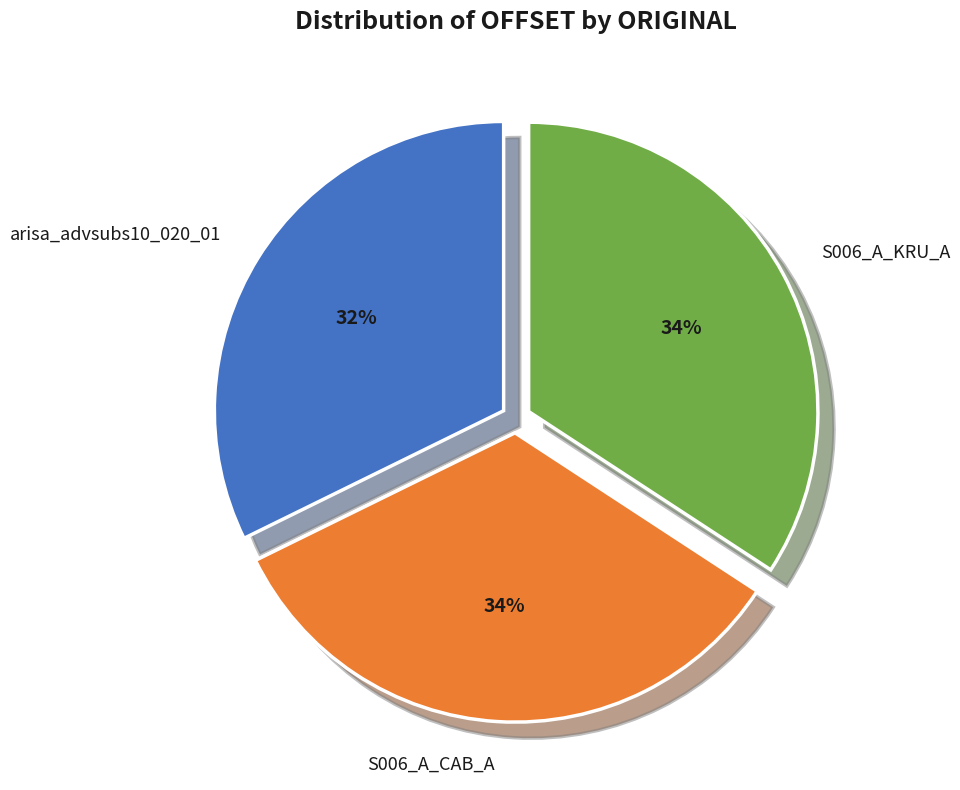

What is the ratio of the value at S006_A_KRU_A to the value at S006_A_CAB_A?

1.0